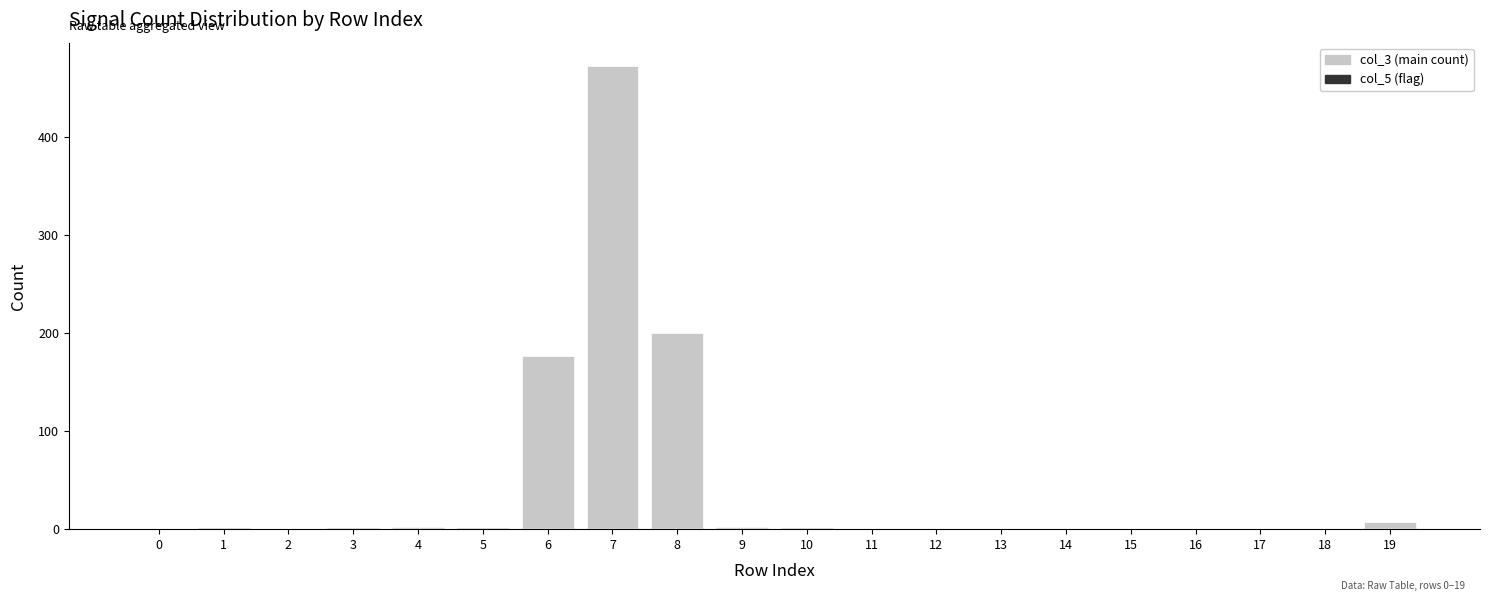

How many groups of bars are there?

20